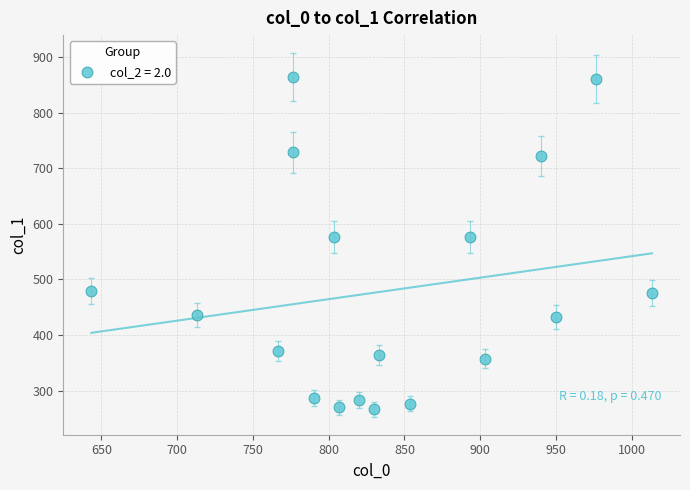

What is the range of Y values (max minus min)?

597.4